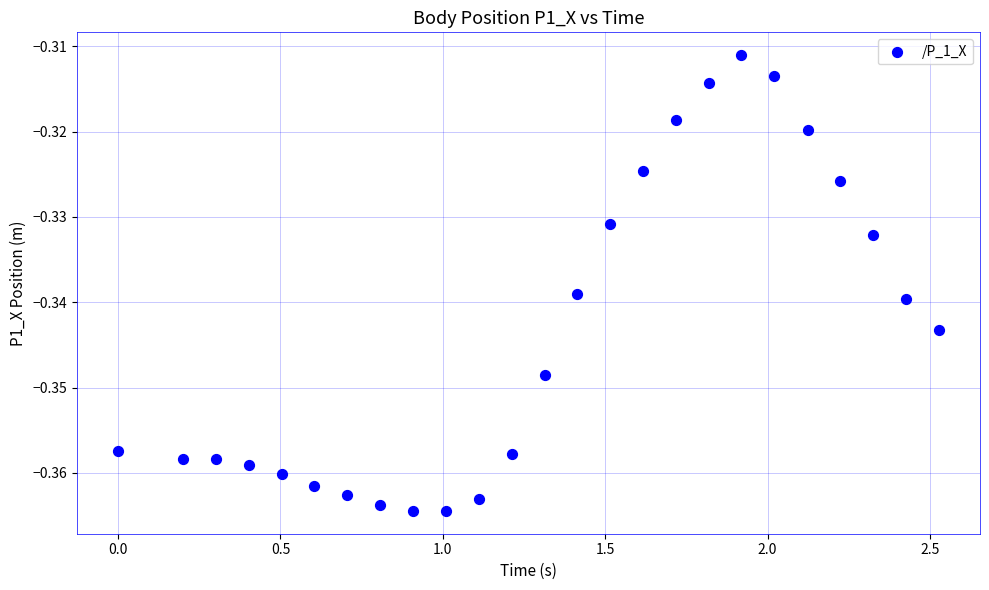

What is the range of X values (max minus min)?

2.5